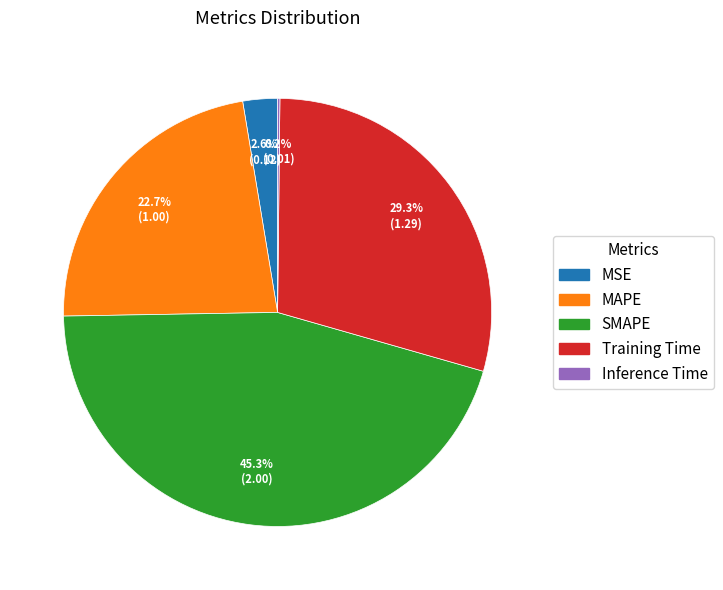

What is the largest slice in the pie chart?

SMAPE